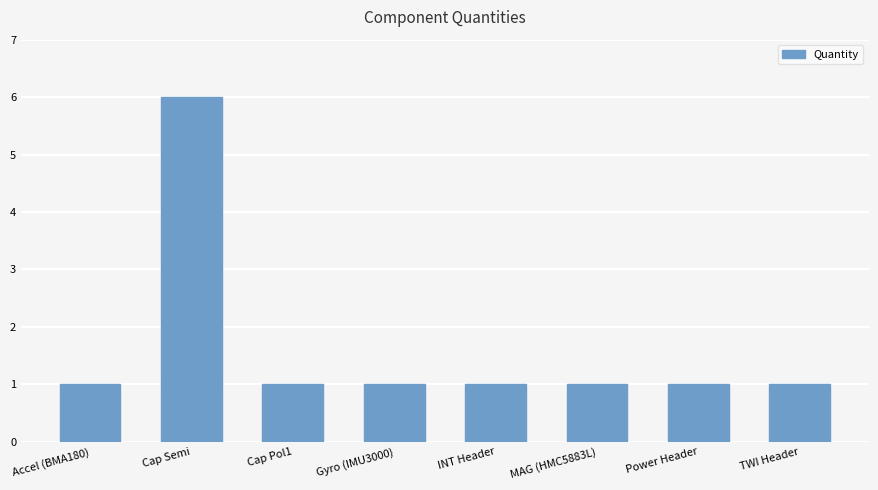

What is the label of the 2nd bar from the left?

Cap Semi